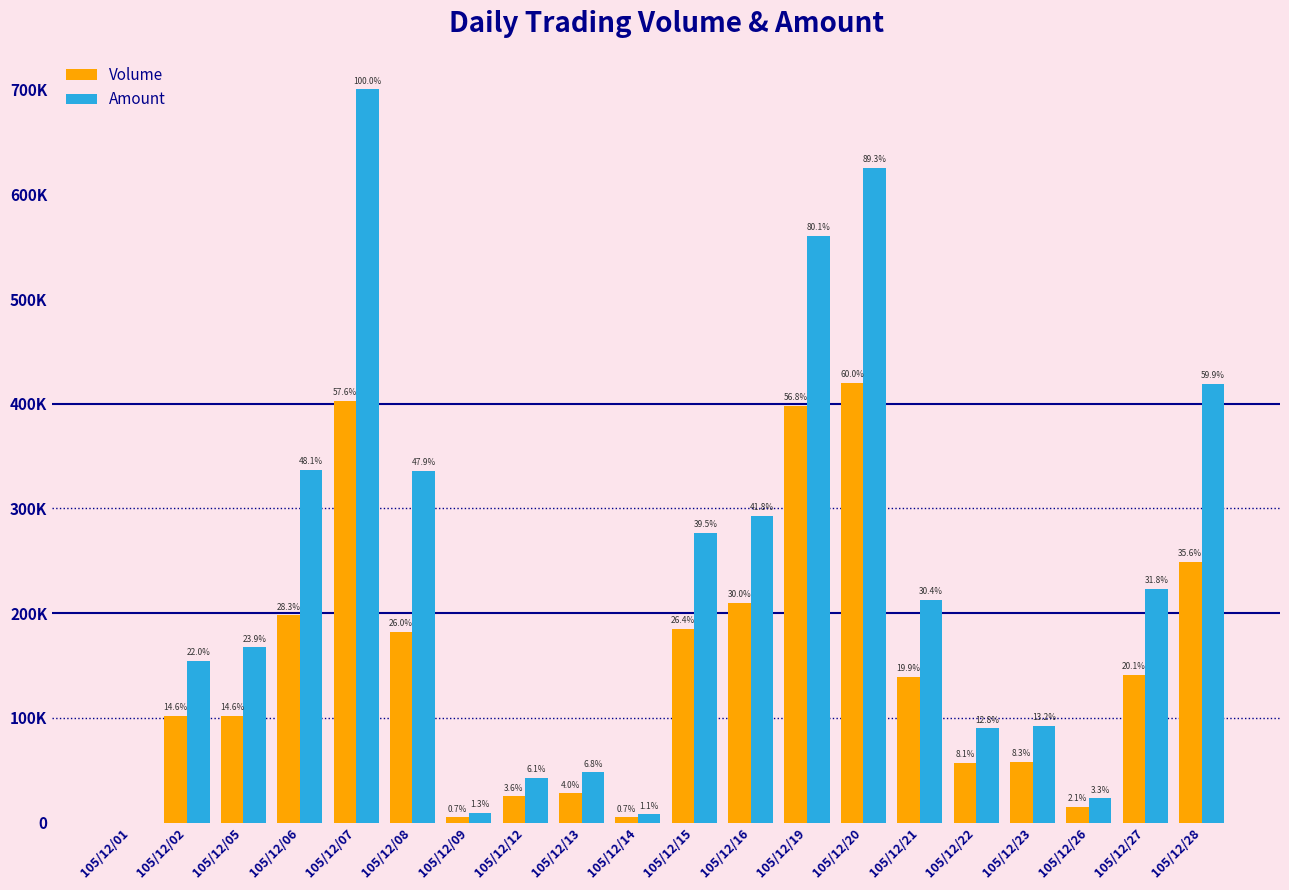

What is the difference between the second highest and minimum values in the Amount series?

625160